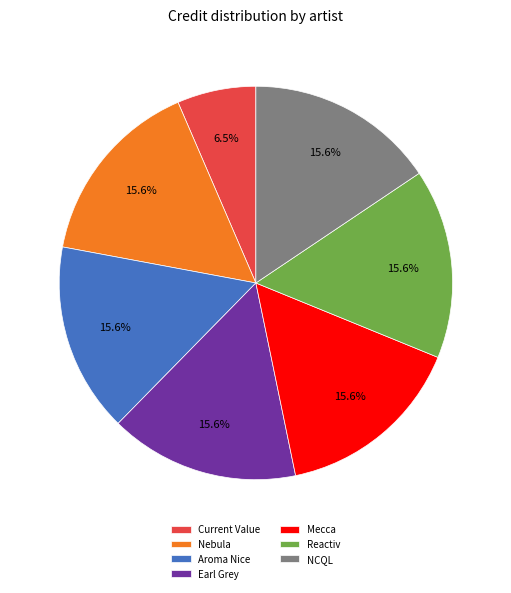

Is Earl Grey the majority of the pie?

No